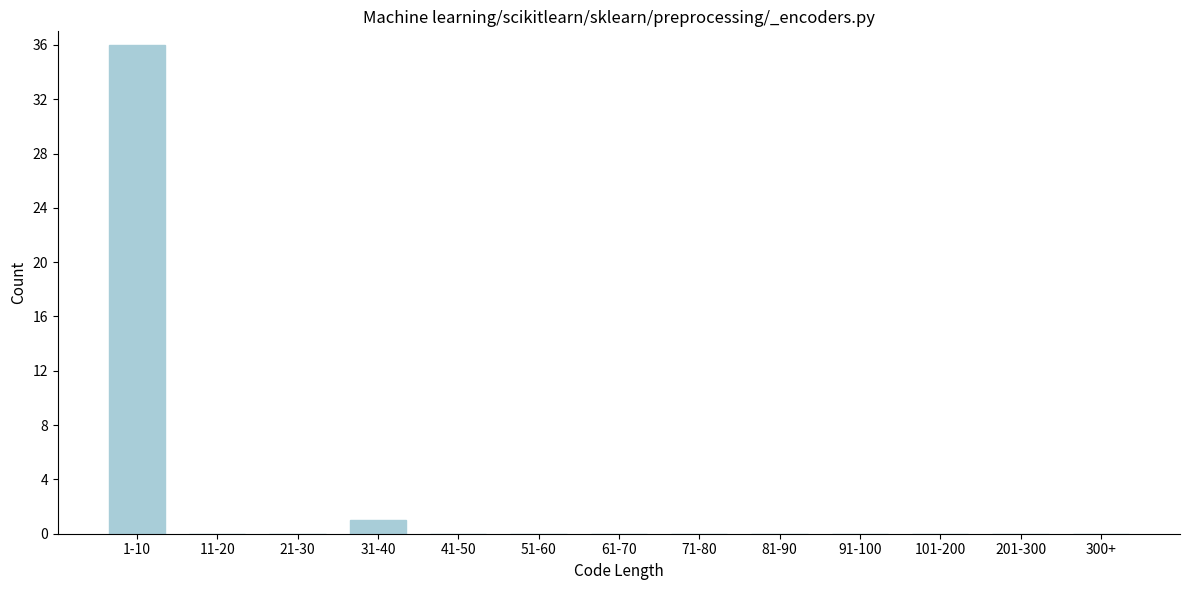

What is the maximum value shown in the chart?

36